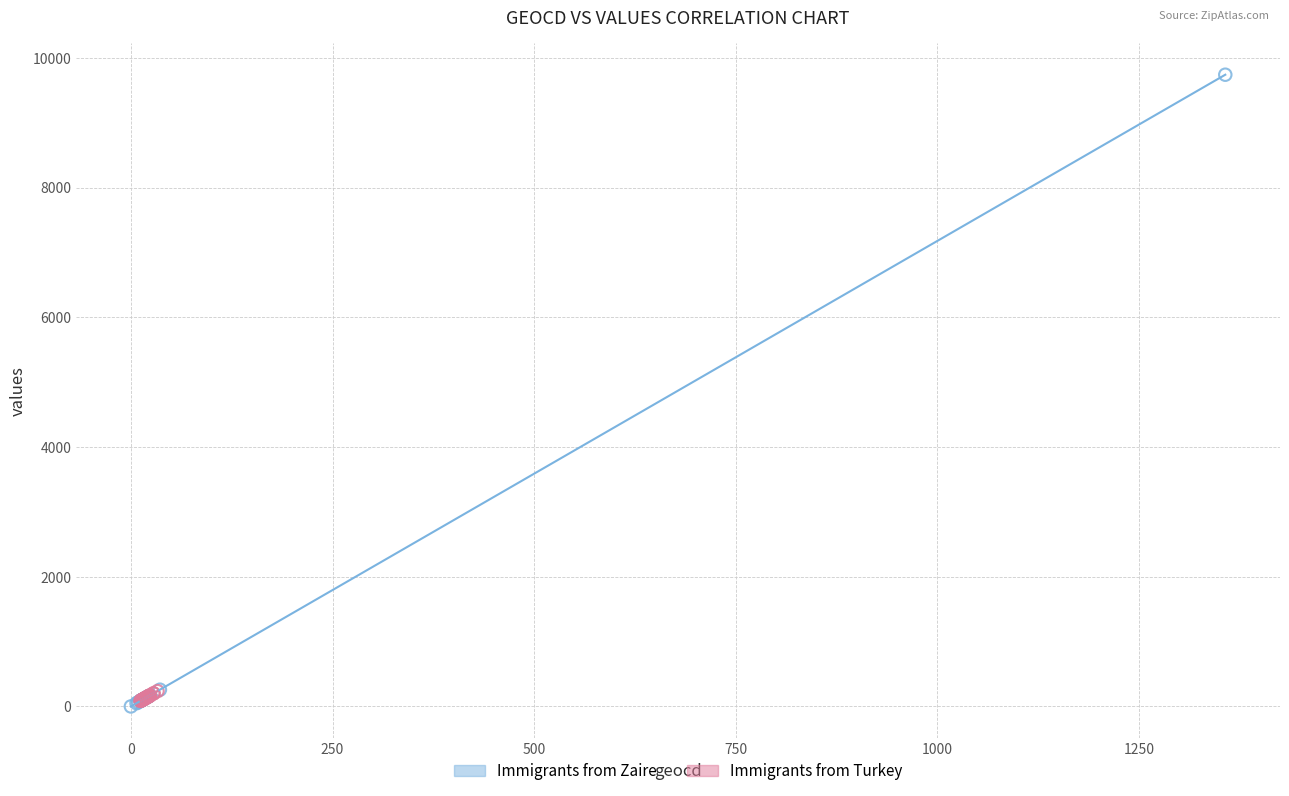

Which series contains the highest Y value?

Immigrants from Zaire